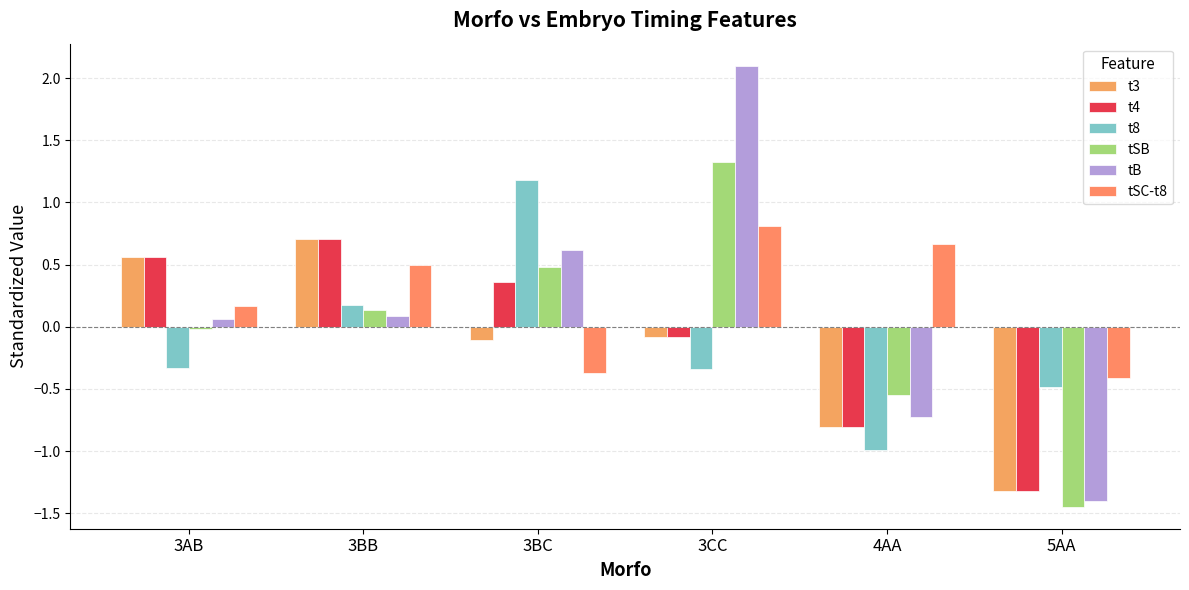

Which category has the highest value across all series?

3CC